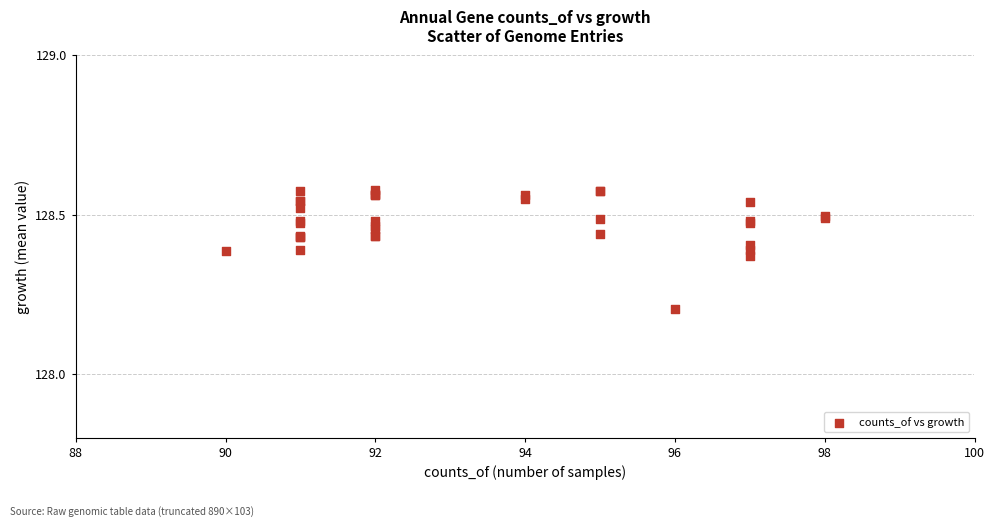

What Y value in the scatter plot is closest to 128?

128.2